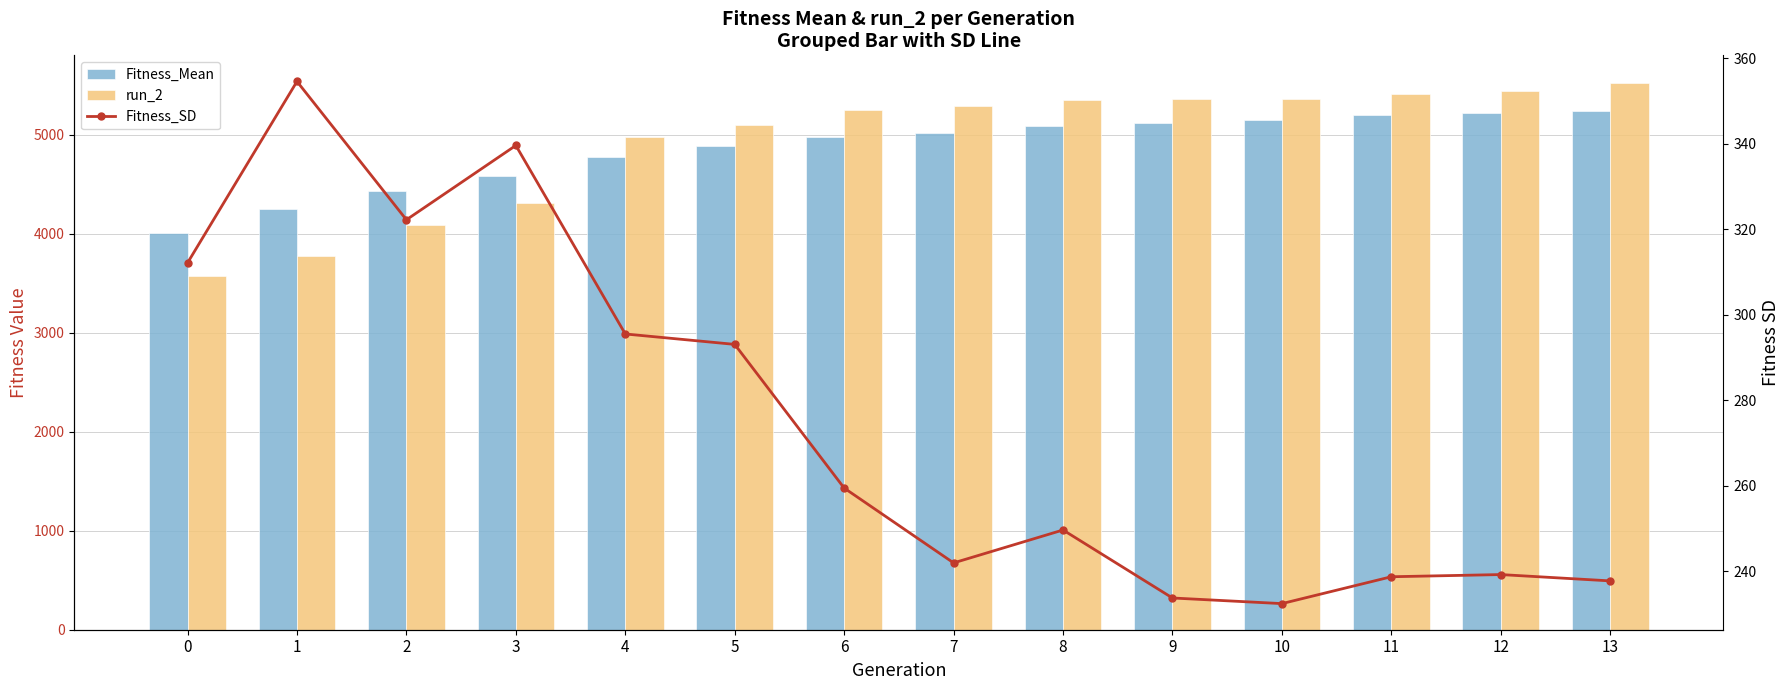

List the labels in order of Fitness_SD value, largest first.

1, 3, 2, 0, 4, 5, 6, 8, 7, 12, 11, 13, 9, 10